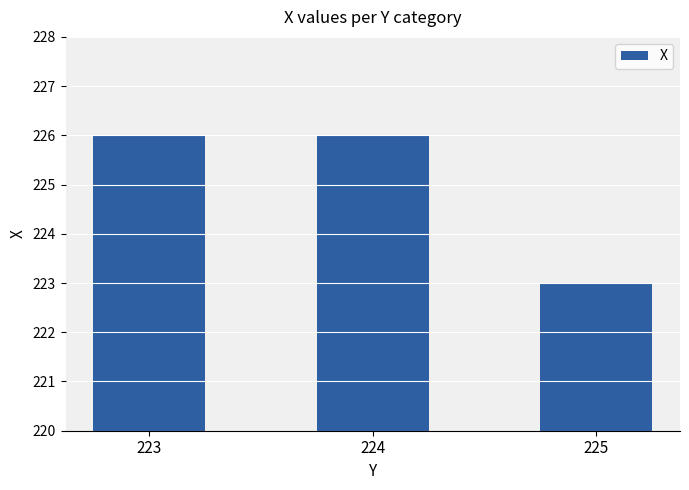

What is the ratio of the value at 223 to the value at 224?

1.0